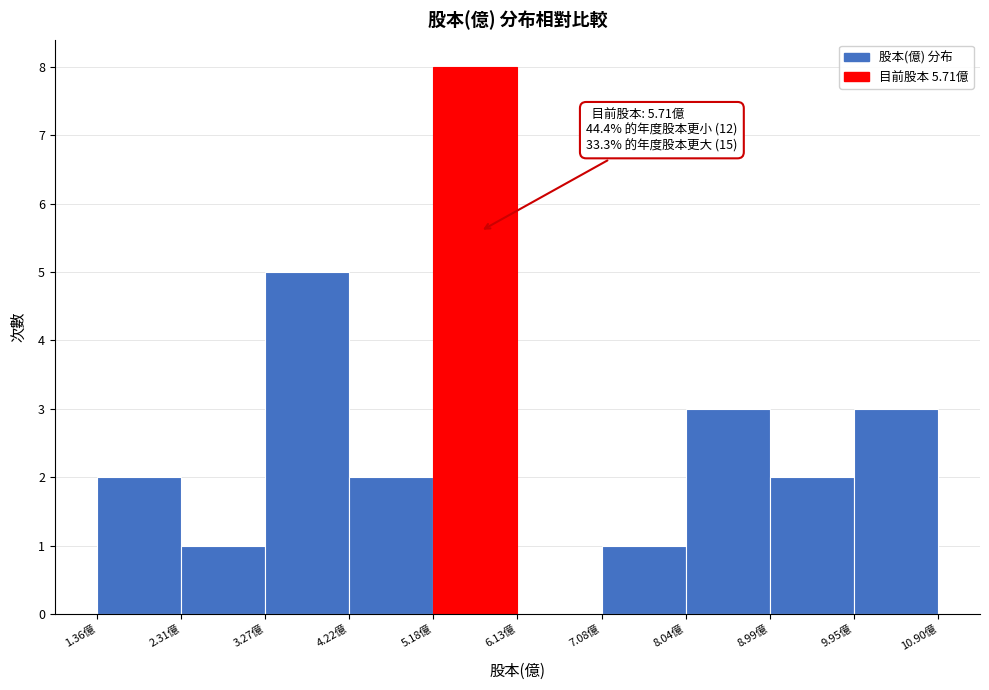

Which range on the x-axis has the tallest bar?

5.2 to 6.1